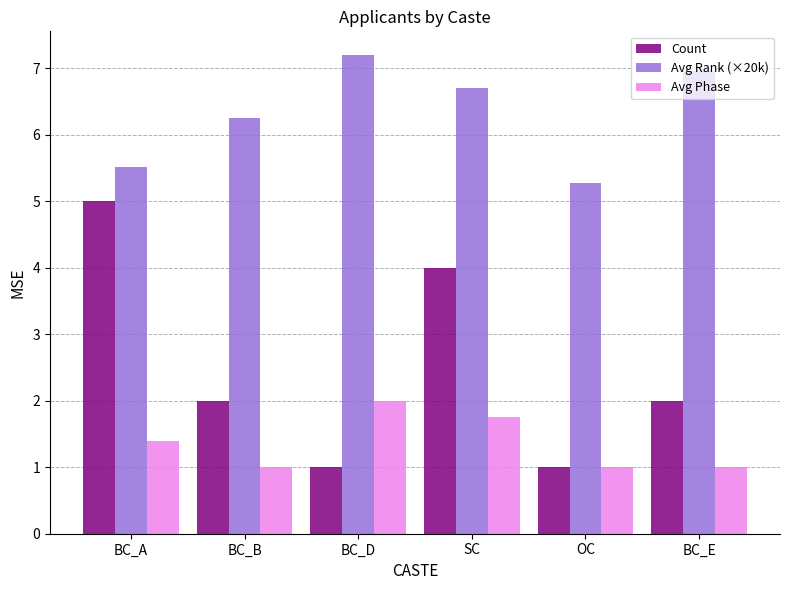

Read the Avg Phase value at OC.

1.0